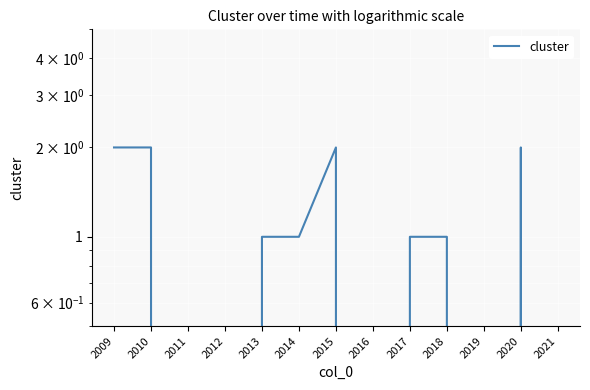

List the labels in order of value, smallest first.

2011, 2012, 2016, 2019, 2021, 2013, 2014, 2017, 2018, 2009, 2010, 2015, 2020